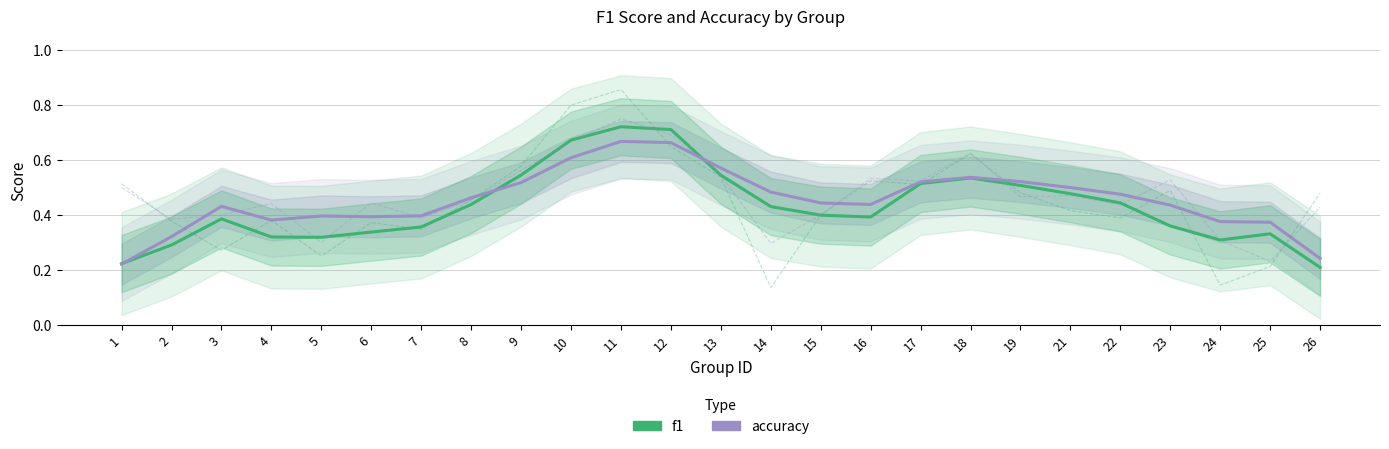

How many times do accuracy and f1 cross each other?

3